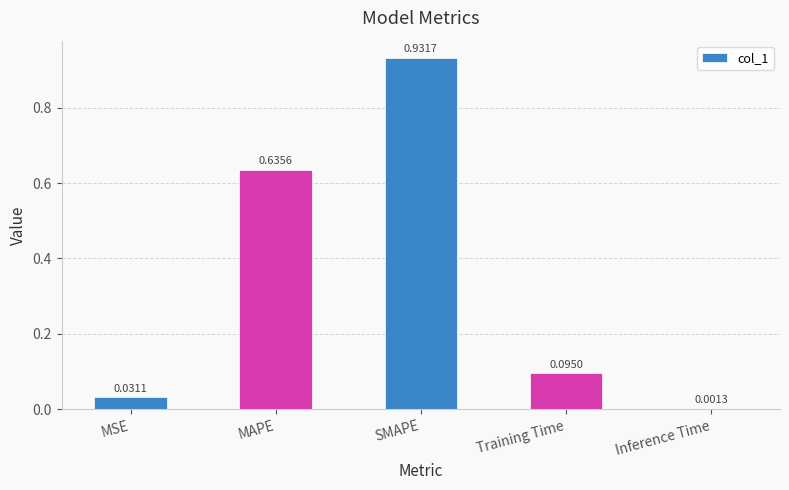

What is the sum of all values?

1.7